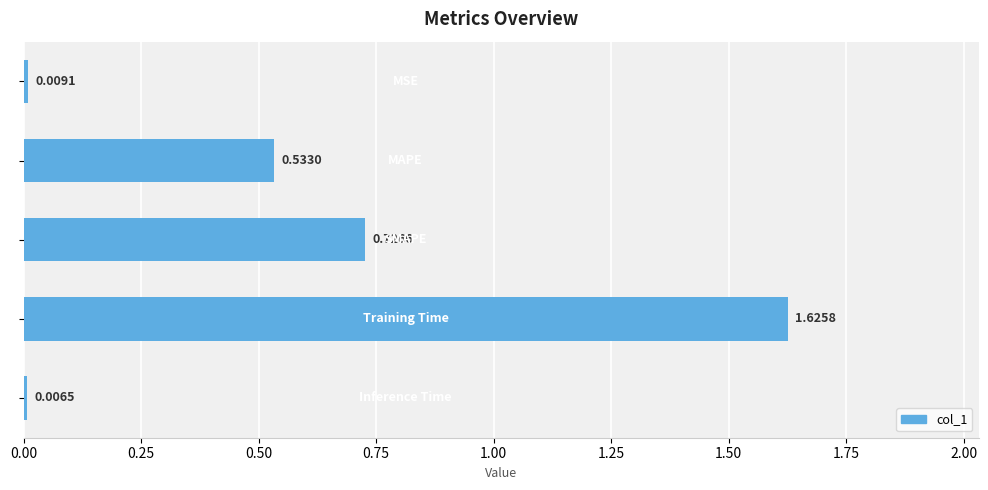

What is the sum of all values?

2.9